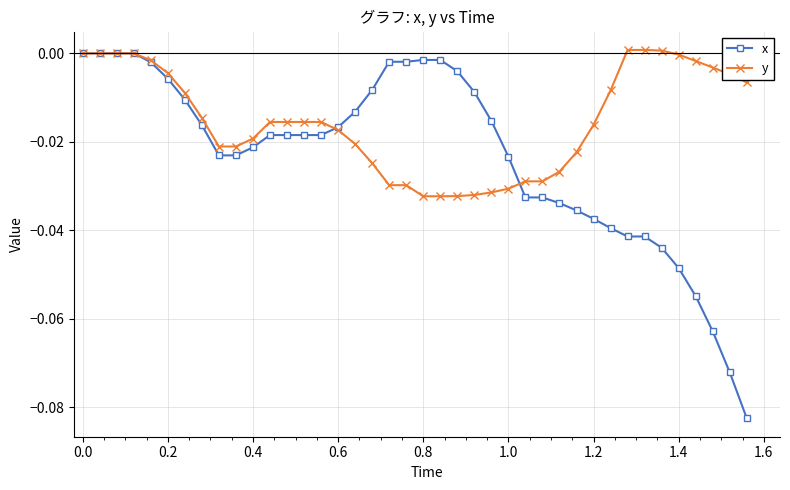

List the series in order of their overall mean, lowest first.

x, y